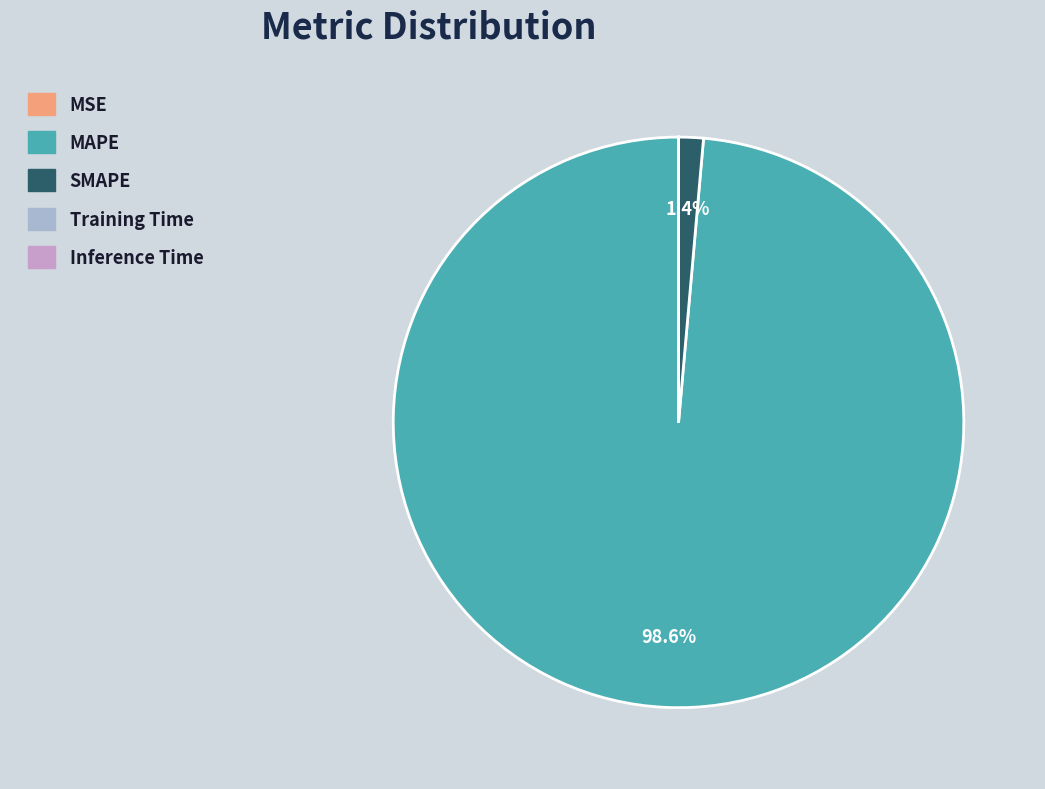

What percentage is NOT represented by SMAPE?

98.6%